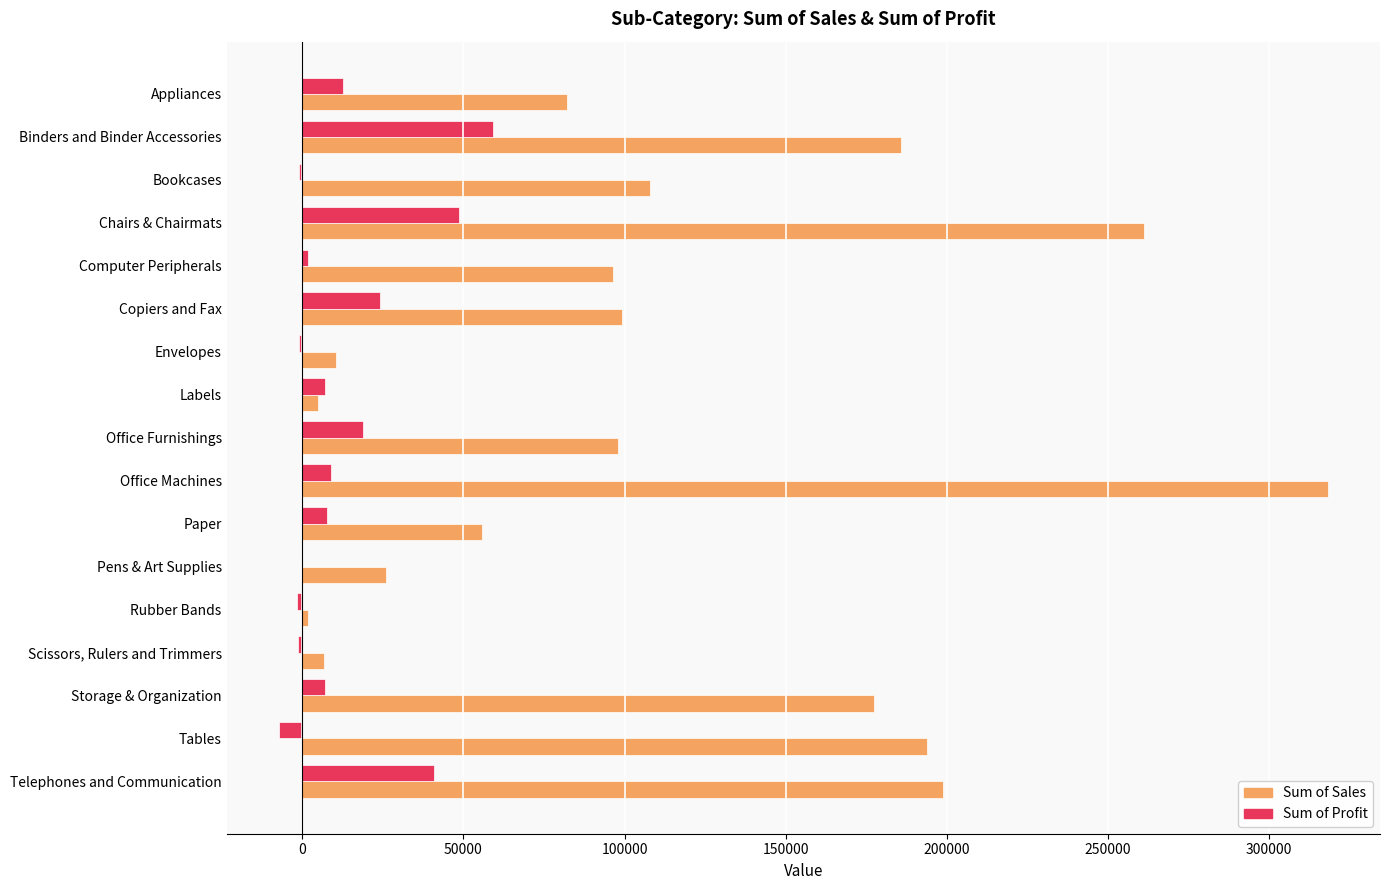

What is the total value across all series at Tables?

186524.5